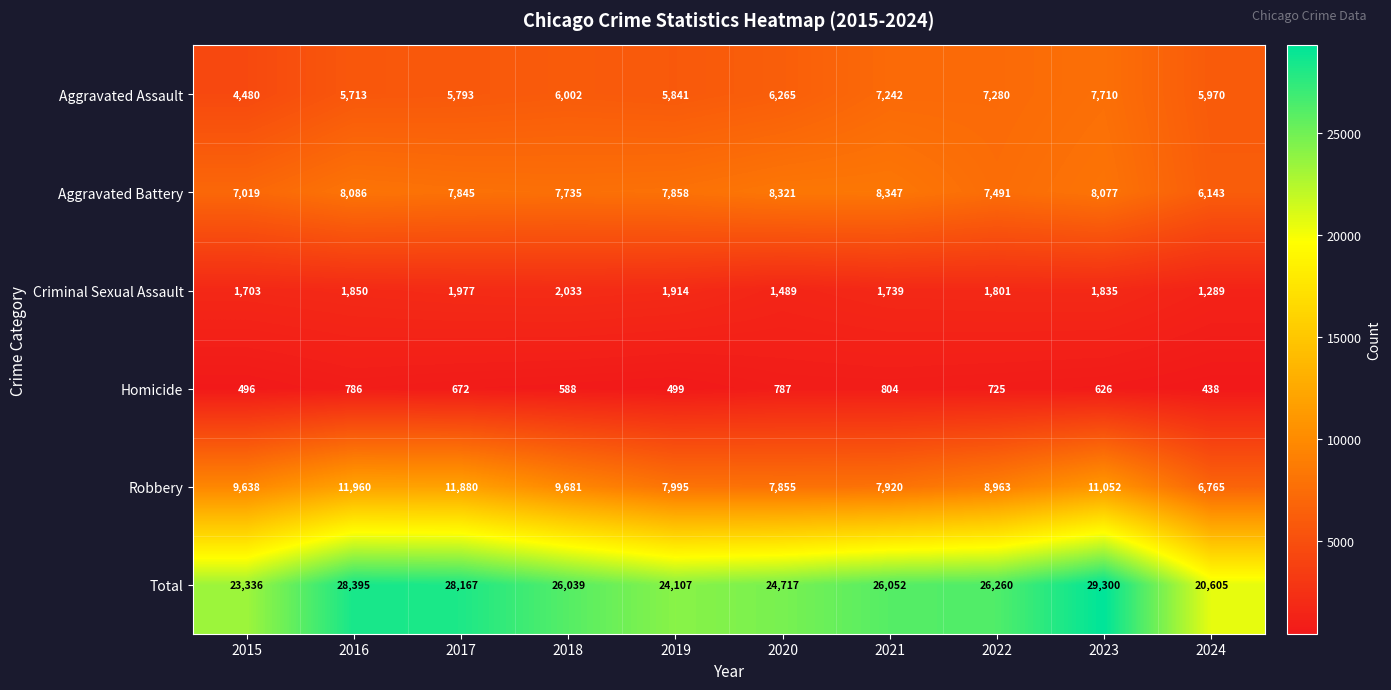

Between 2018 and 2019, which series saw the biggest shift?

Total